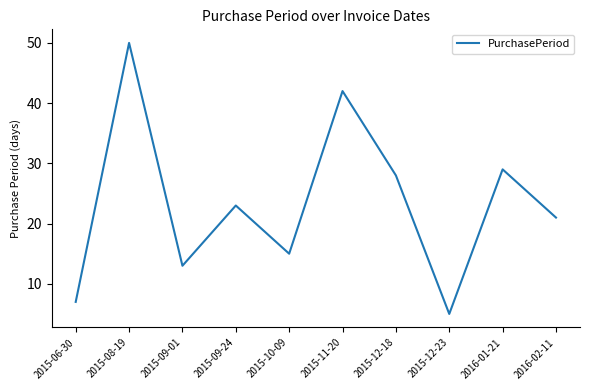

Rank the categories by value from highest to lowest.

2015-08-19, 2015-11-20, 2016-01-21, 2015-12-18, 2015-09-24, 2016-02-11, 2015-10-09, 2015-09-01, 2015-06-30, 2015-12-23